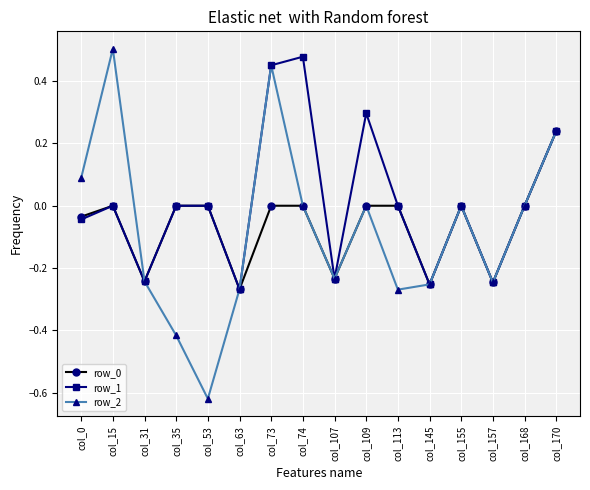

Which category has the highest value in the row_0 series?

col_170